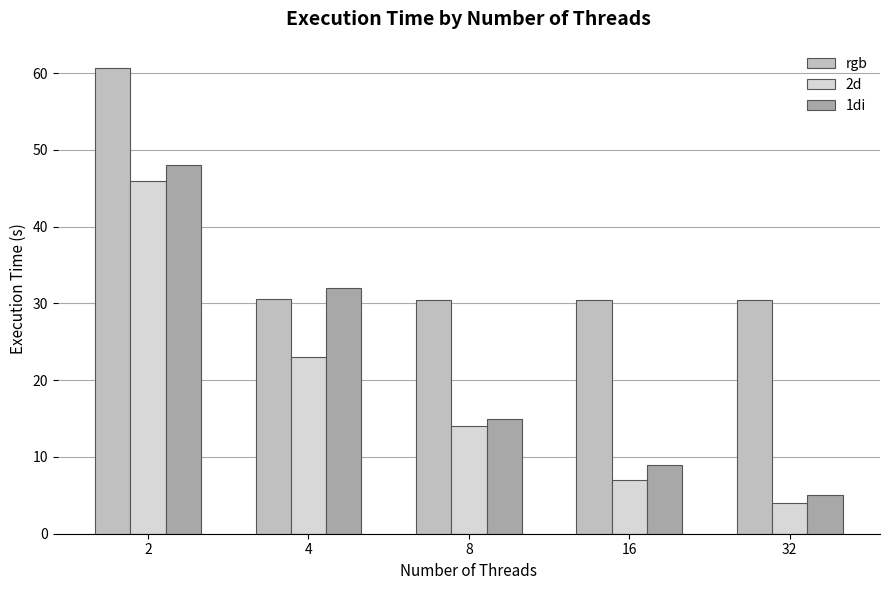

Which series has the largest total across all categories?

rgb